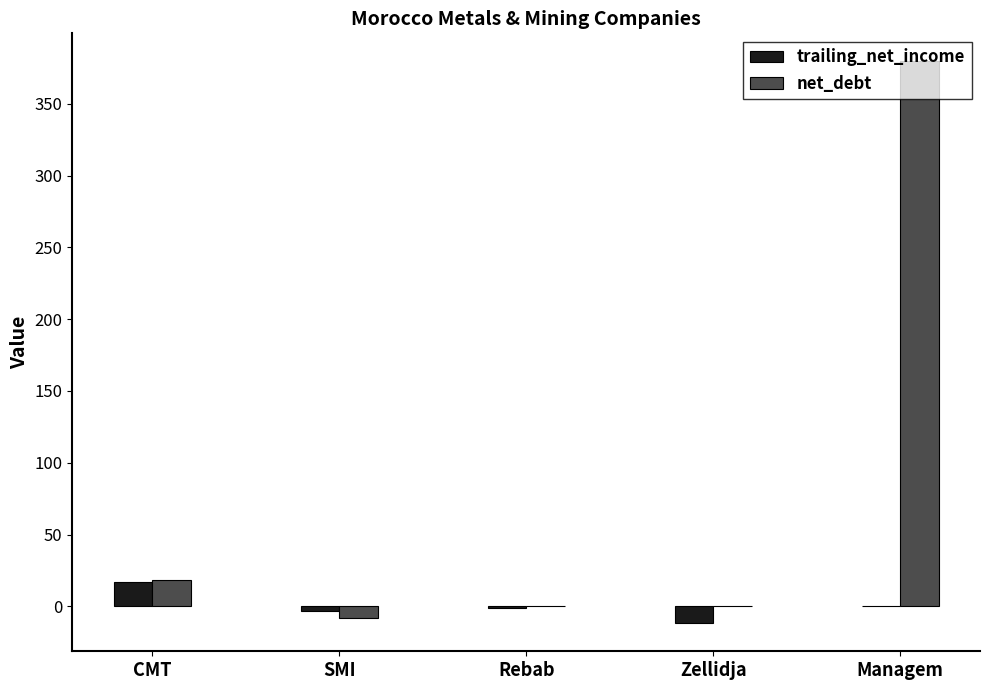

What is the difference between the trailing_net_income values at SMI and Zellidja?

8.4